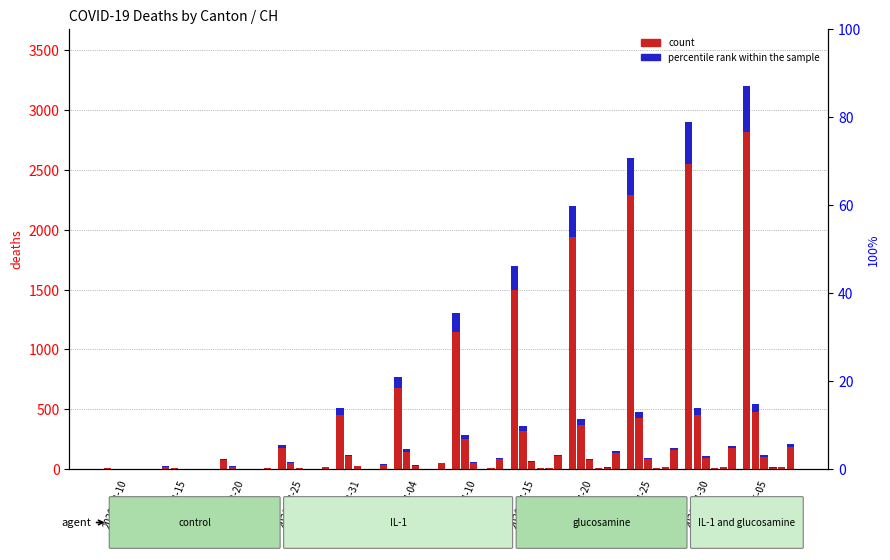

The JU series shows 2 at 2020-04-10. True or false?

True